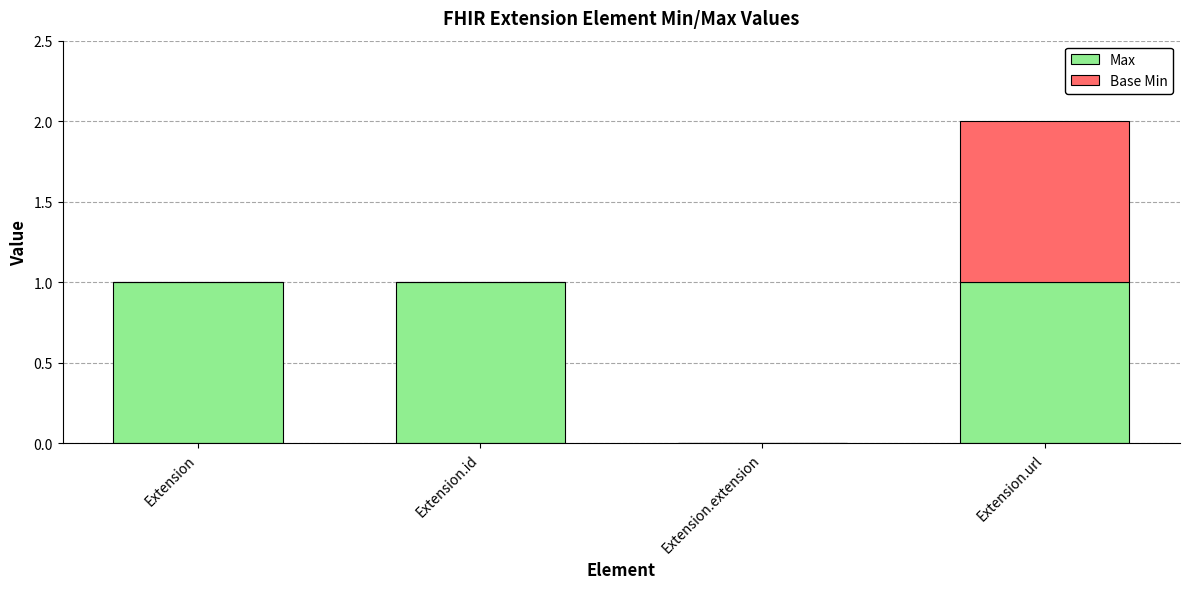

The value of Max at Extension is 1. True or false?

True